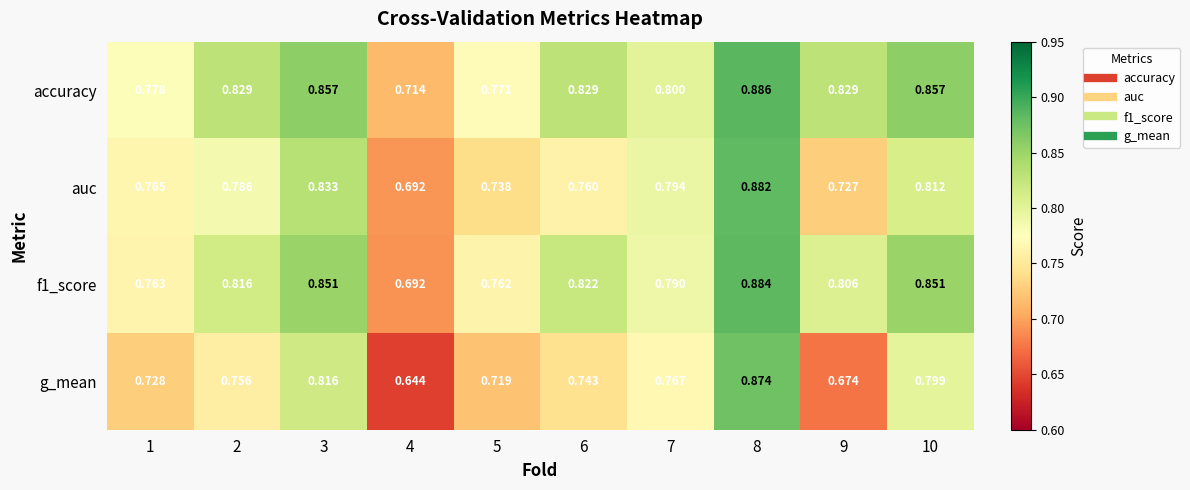

How many series are shown in this chart?

4